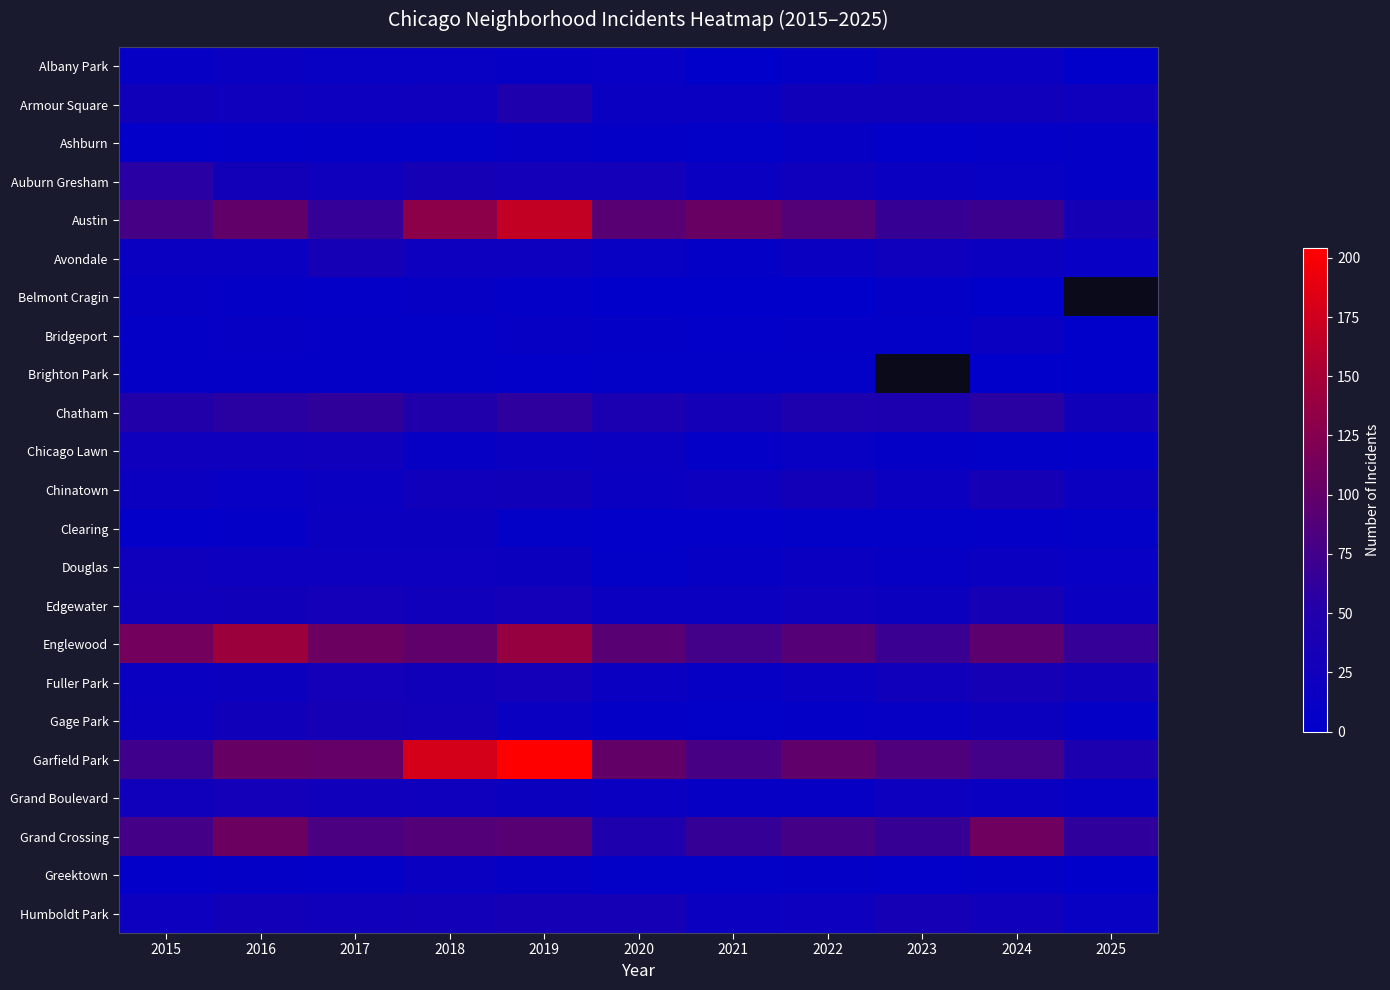

What is the smallest value displayed?

1.0